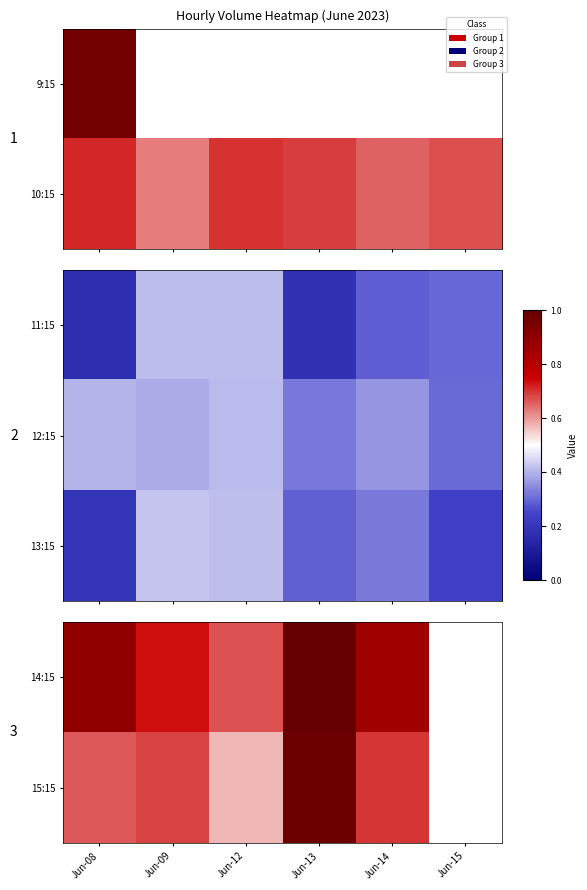

How many data points does each series have?

6